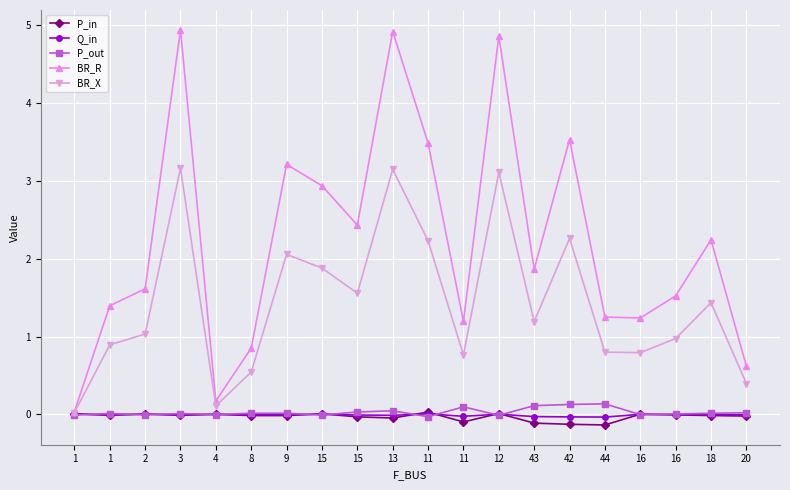

Which series changed the most between 1 and 20?

BR_R